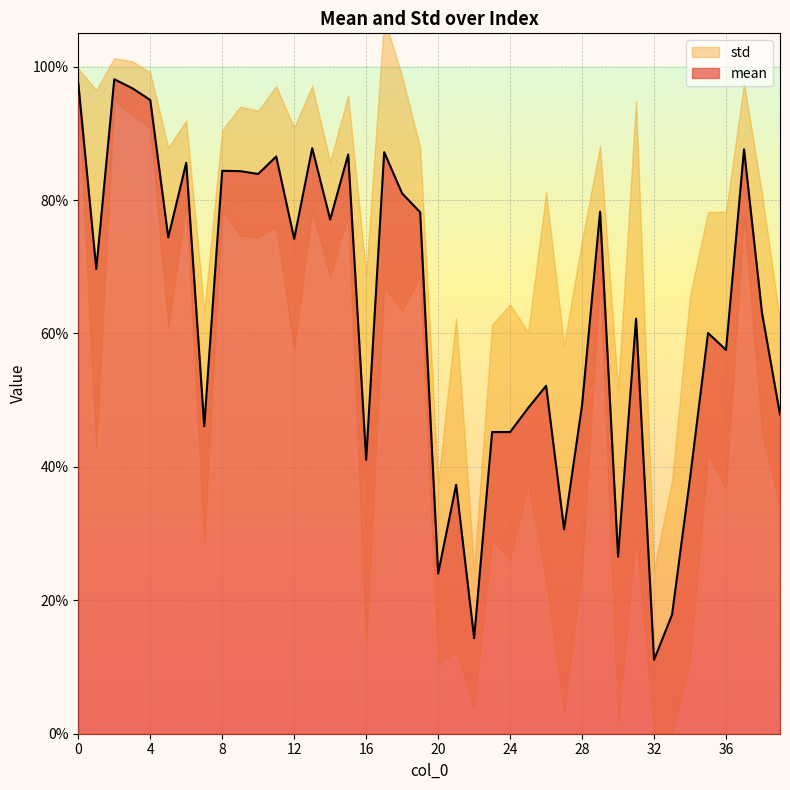

Reading left to right, extract all data points from this chart.

0=1.0	1=0.7	2=1.0	3=1.0	4=1.0	5=0.7	6=0.9	7=0.5	8=0.8	9=0.8	10=0.8	11=0.9	12=0.7	13=0.9	14=0.8	15=0.9	16=0.4	17=0.9	18=0.8	19=0.8	20=0.2	21=0.4	22=0.1	23=0.5	24=0.5	25=0.5	26=0.5	27=0.3	28=0.5	29=0.8	30=0.3	31=0.6	32=0.1	33=0.2	34=0.4	35=0.6	36=0.6	37=0.9	38=0.6	39=0.5